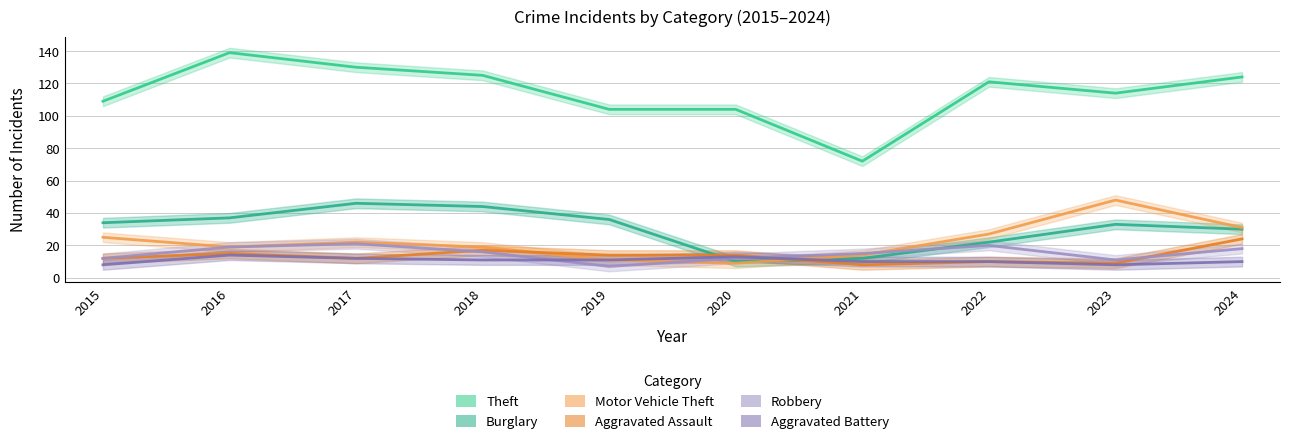

What is the greatest value displayed?

139